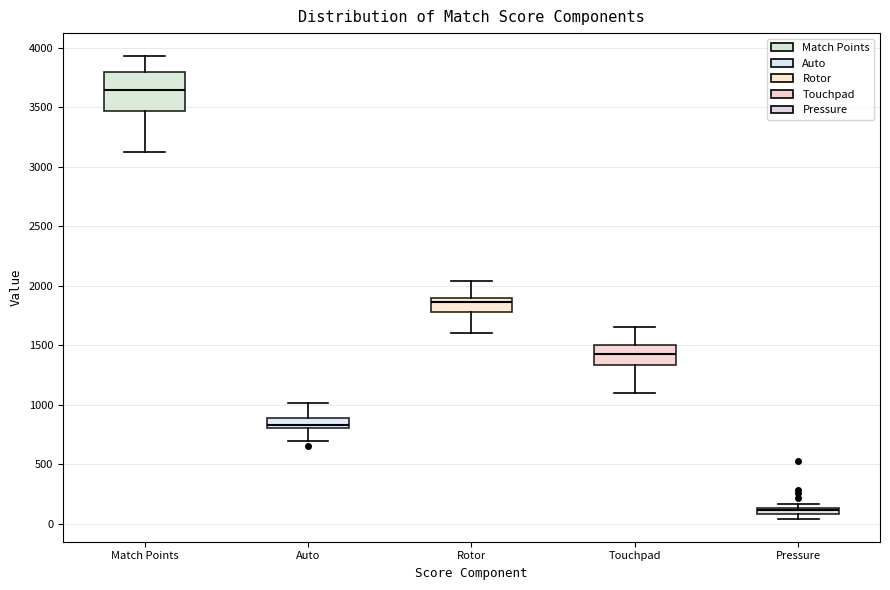

Which box is the tallest, from its lower edge to its upper edge?

Match Points